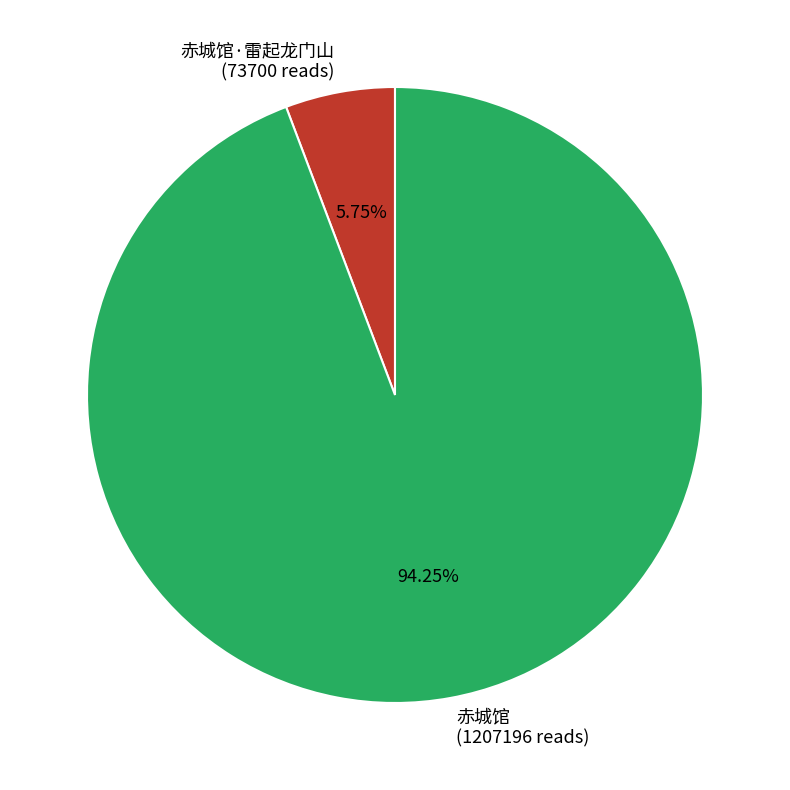

How many slices are in this pie chart?

2